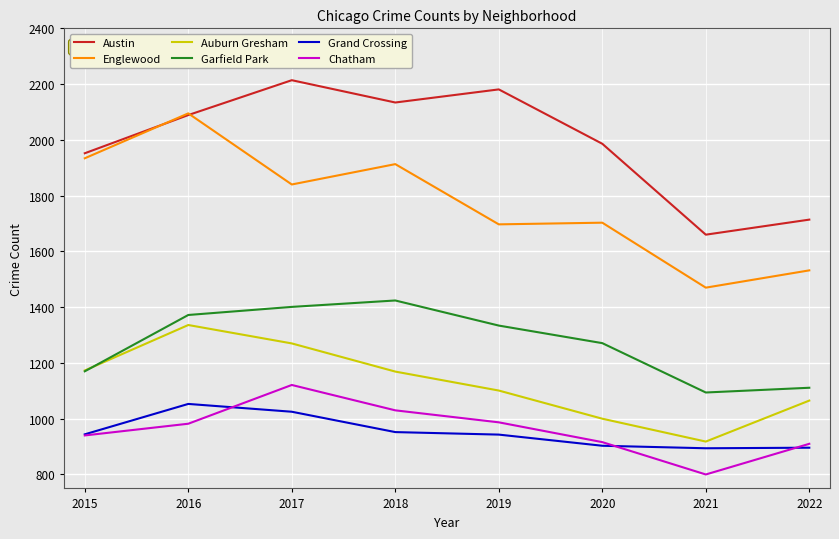

What is the difference between the Grand Crossing values at 2018 and 2019?

9